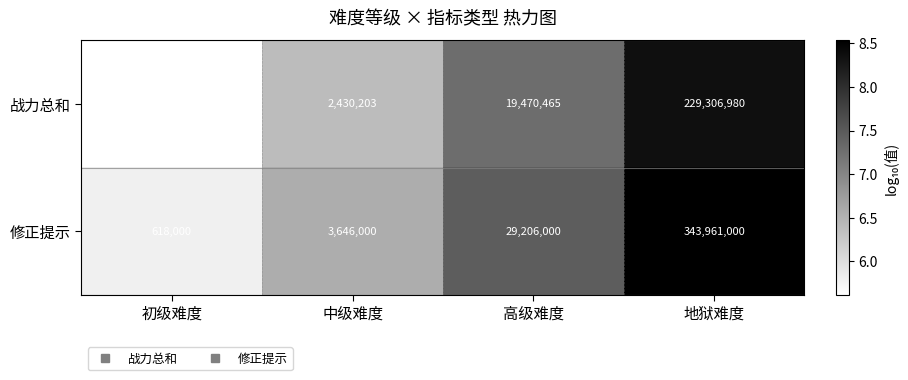

What is the approximate value of 修正提示 at 高级难度?

29206000